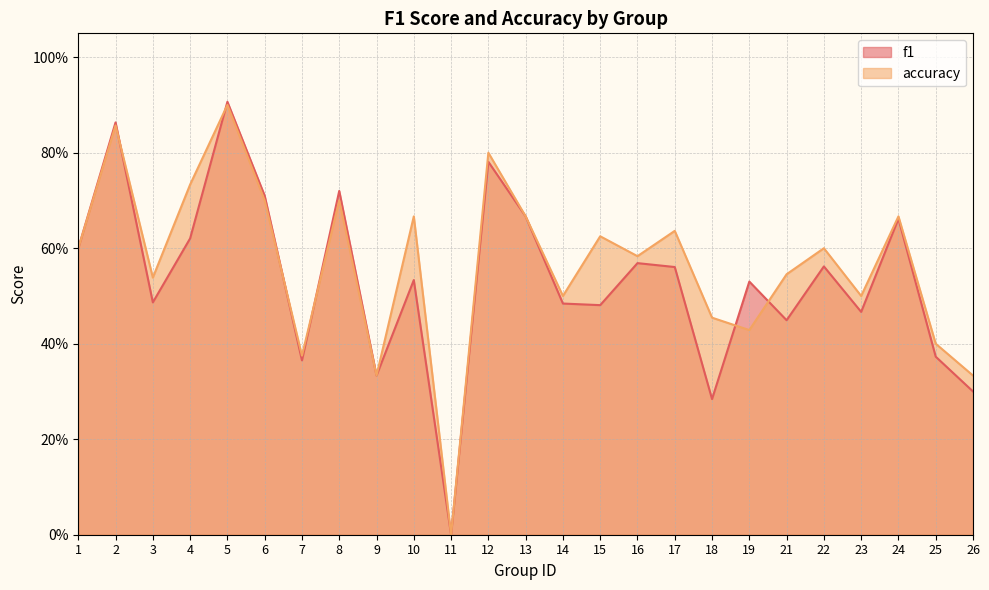

Between 3 and 4, which is larger?

4